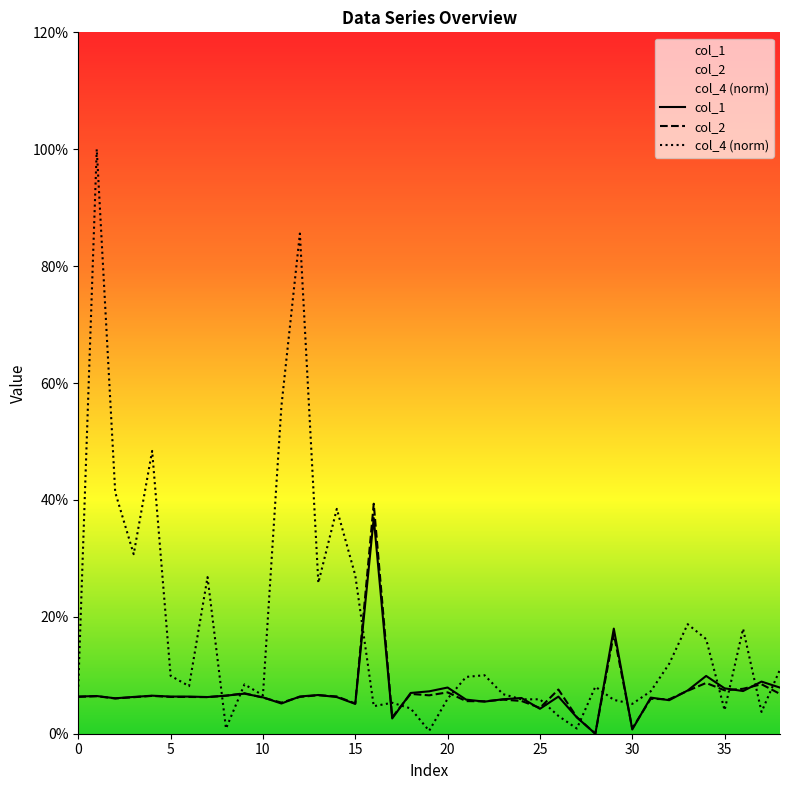

True or false: col_2 has a value of 0.1 at 10.

False